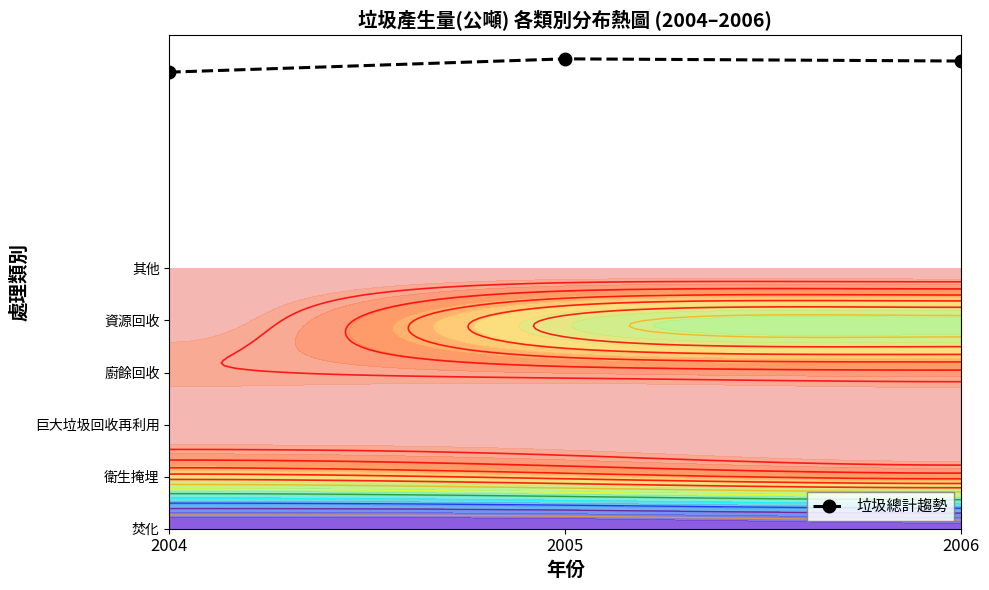

List the labels in order of value, largest first.

2005, 2006, 2004